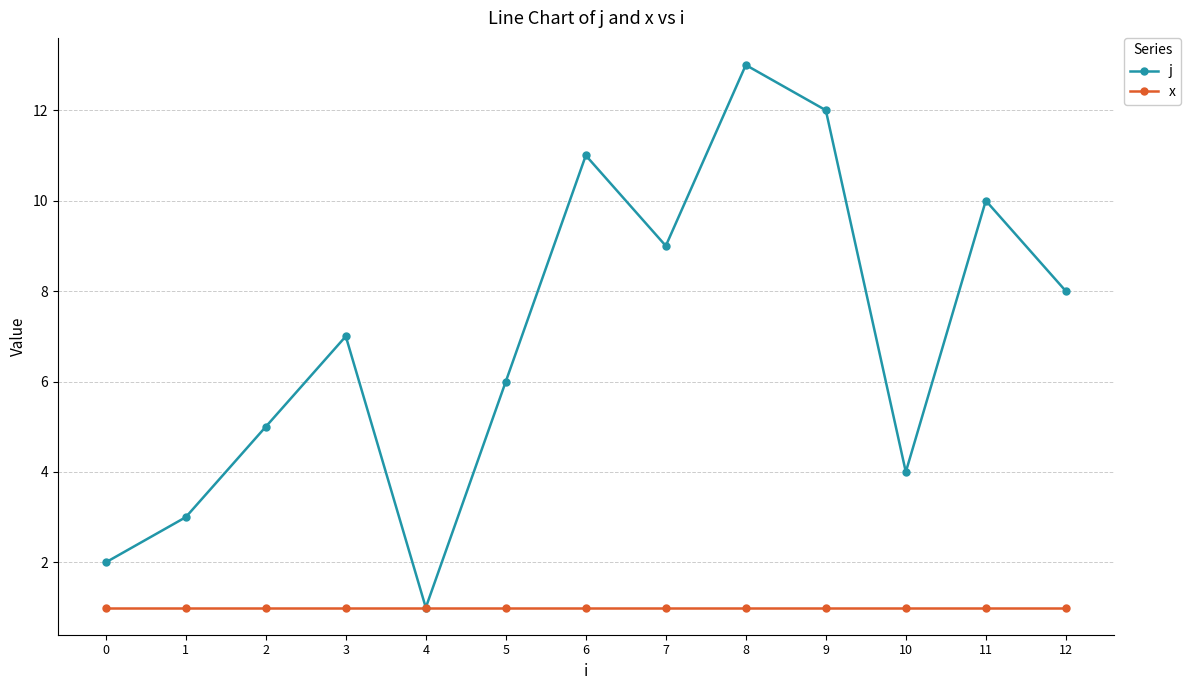

Which series has the widest spread of values?

j